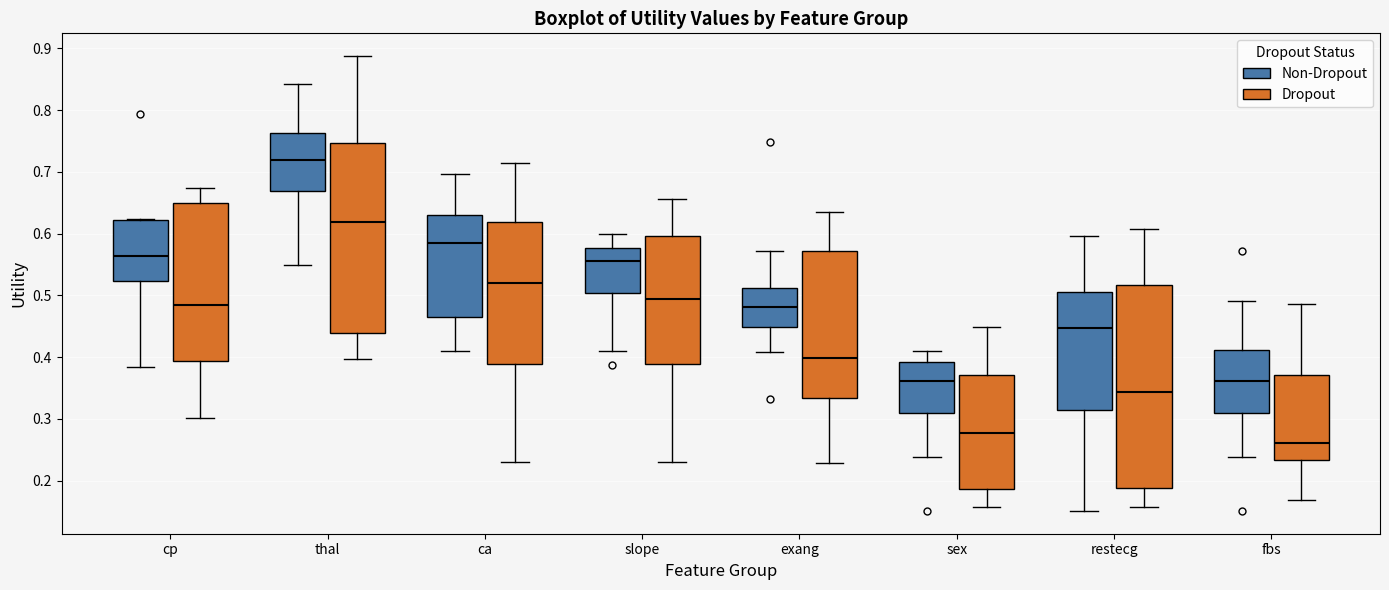

Reading left to right, read every box against the y-axis: the position of its median line, the range the box covers, and the ends of its whiskers. The values are not printed on the chart, so give them approximately, as read against the axis.

cp (Non-Dropout): median 0.56, box 0.52 to 0.62, whiskers 0.38 to 0.62
cp (Dropout): median 0.48, box 0.39 to 0.65, whiskers 0.30 to 0.67
thal (Non-Dropout): median 0.72, box 0.67 to 0.76, whiskers 0.55 to 0.84
thal (Dropout): median 0.62, box 0.44 to 0.75, whiskers 0.40 to 0.89
ca (Non-Dropout): median 0.59, box 0.46 to 0.63, whiskers 0.41 to 0.70
ca (Dropout): median 0.52, box 0.39 to 0.62, whiskers 0.23 to 0.71
slope (Non-Dropout): median 0.56, box 0.50 to 0.58, whiskers 0.41 to 0.60
slope (Dropout): median 0.49, box 0.39 to 0.60, whiskers 0.23 to 0.66
exang (Non-Dropout): median 0.48, box 0.45 to 0.51, whiskers 0.41 to 0.57
exang (Dropout): median 0.40, box 0.33 to 0.57, whiskers 0.23 to 0.64
sex (Non-Dropout): median 0.36, box 0.31 to 0.39, whiskers 0.24 to 0.41
sex (Dropout): median 0.28, box 0.19 to 0.37, whiskers 0.16 to 0.45
restecg (Non-Dropout): median 0.45, box 0.31 to 0.51, whiskers 0.15 to 0.60
restecg (Dropout): median 0.34, box 0.19 to 0.52, whiskers 0.16 to 0.61
fbs (Non-Dropout): median 0.36, box 0.31 to 0.41, whiskers 0.24 to 0.49
fbs (Dropout): median 0.26, box 0.23 to 0.37, whiskers 0.17 to 0.49